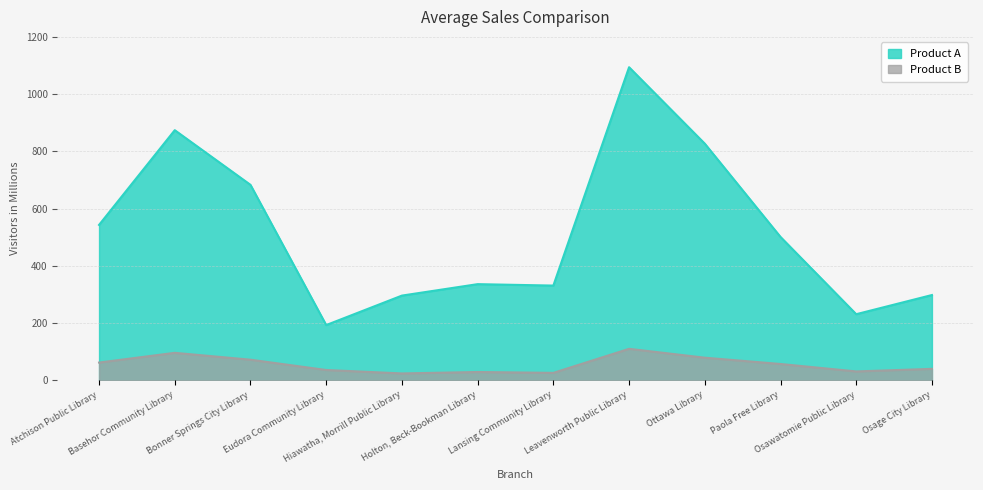

What is the minimum value shown in the chart?

24